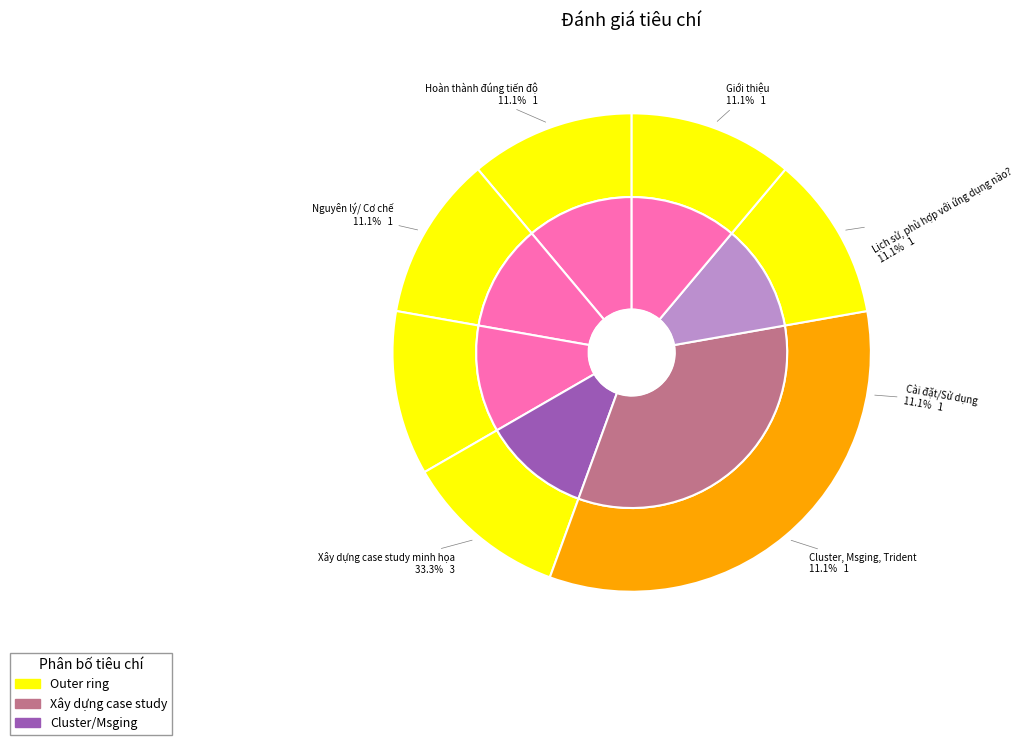

How many segments does this pie chart have?

7